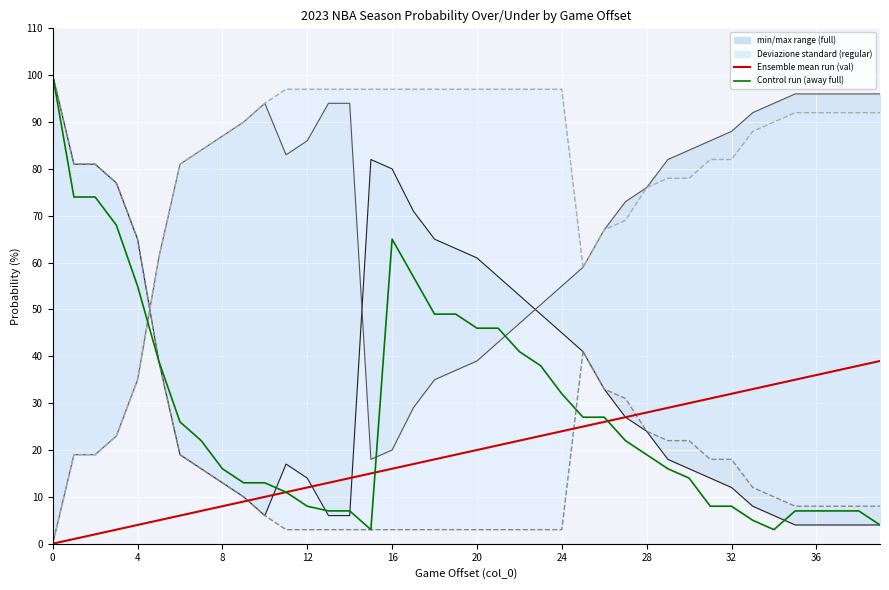

What is the label of the 2nd point from the left?

4